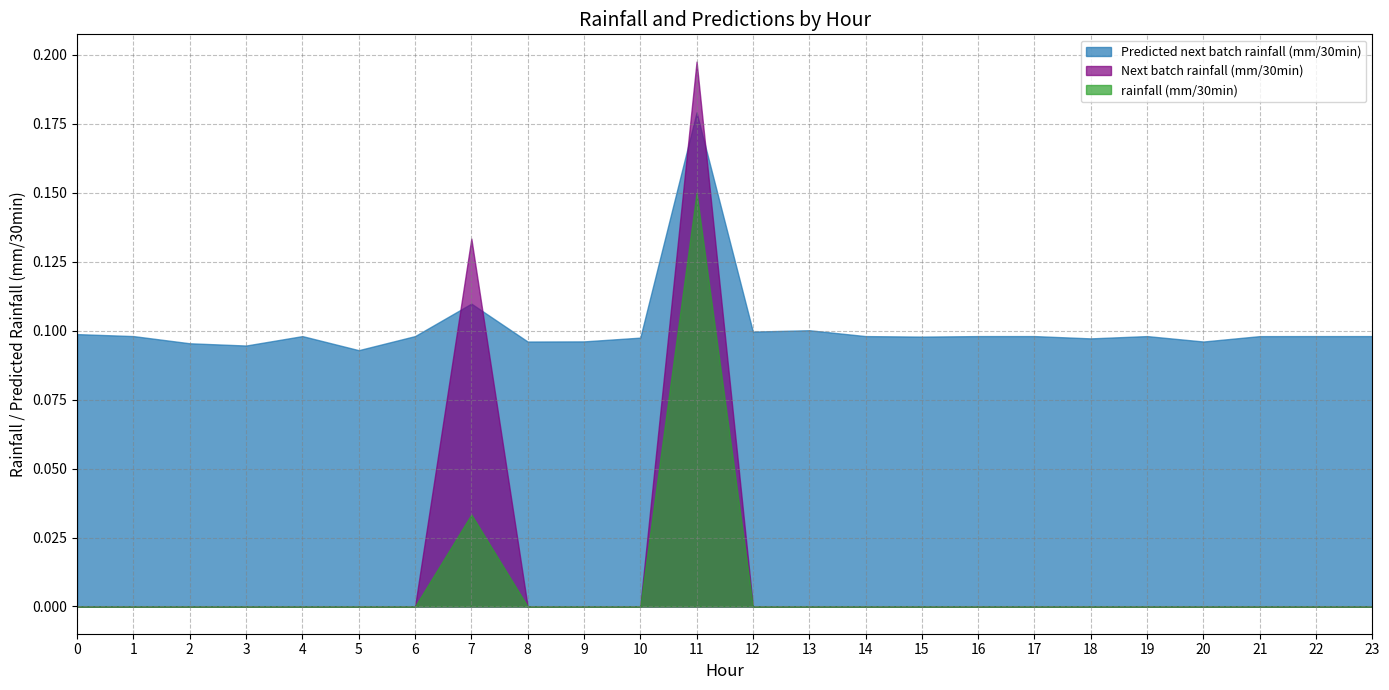

What is the difference between the highest and lowest values at 22?

0.1